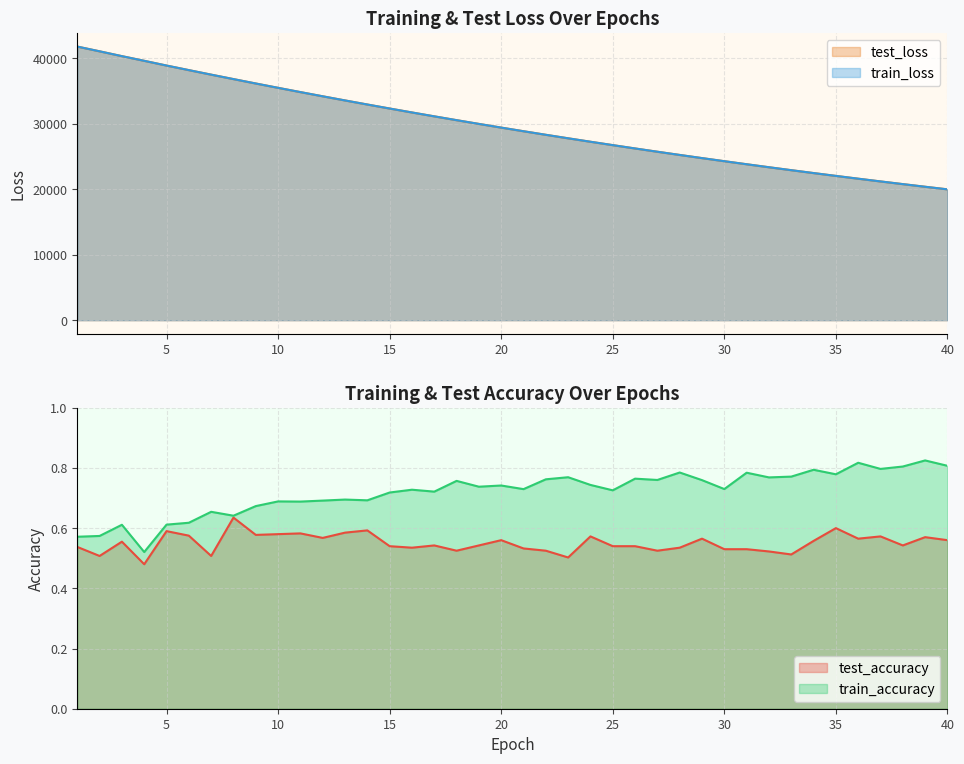

What is the difference between the maximum and minimum values in the test_accuracy series?

0.2